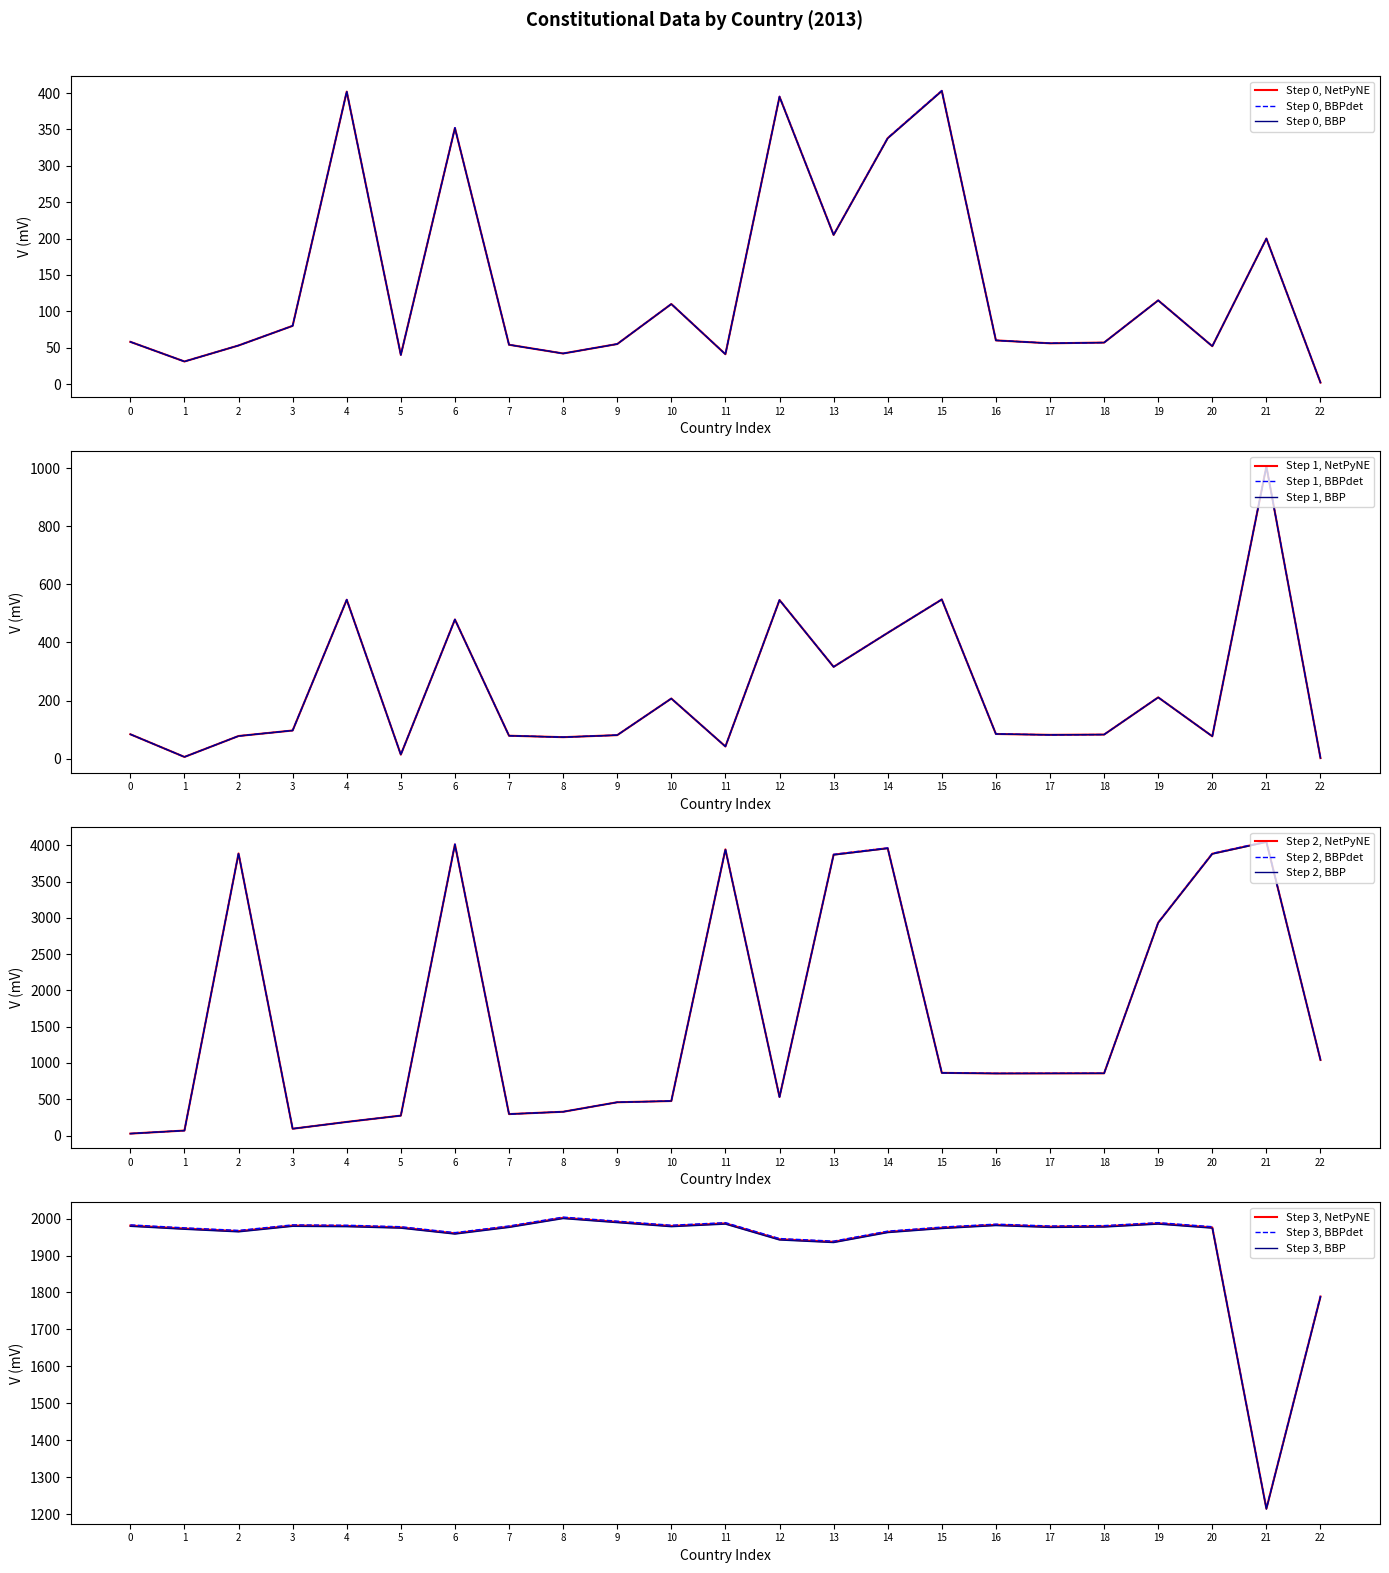

Count the number of categories in the chart.

23